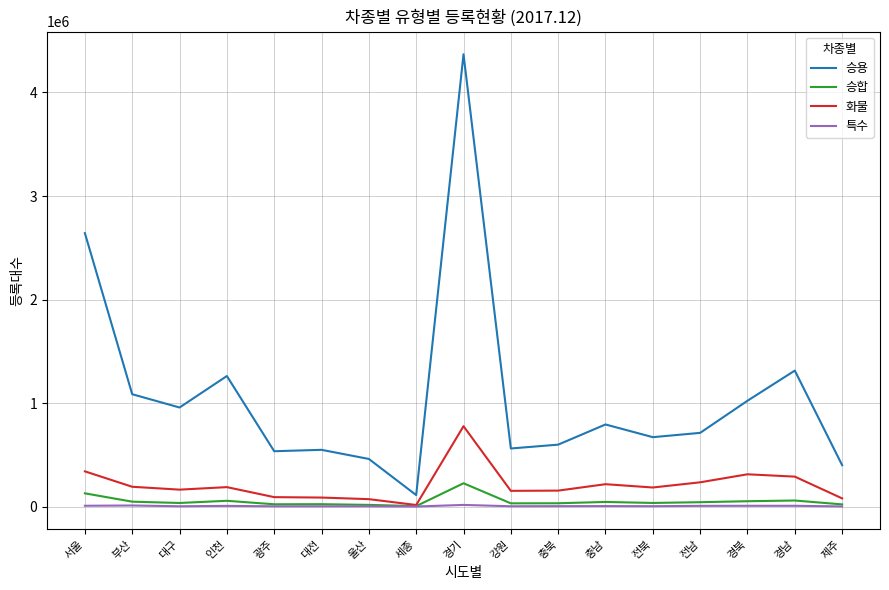

True or false: 승용 and 화물 intersect in this chart.

False